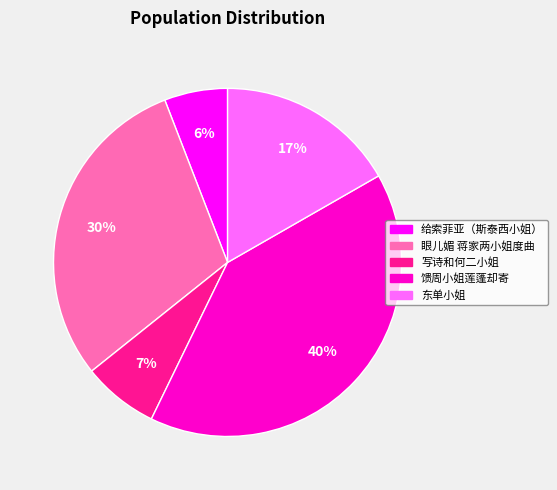

Which slice is the largest?

馈周小姐莲蓬却寄